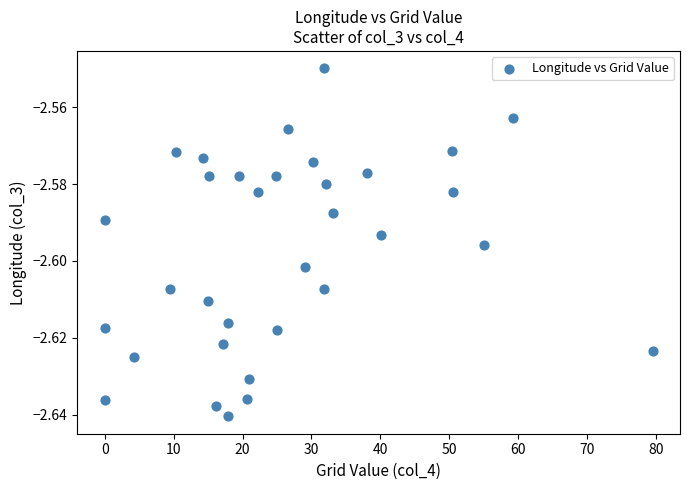

What is the range of X values (max minus min)?

79.5